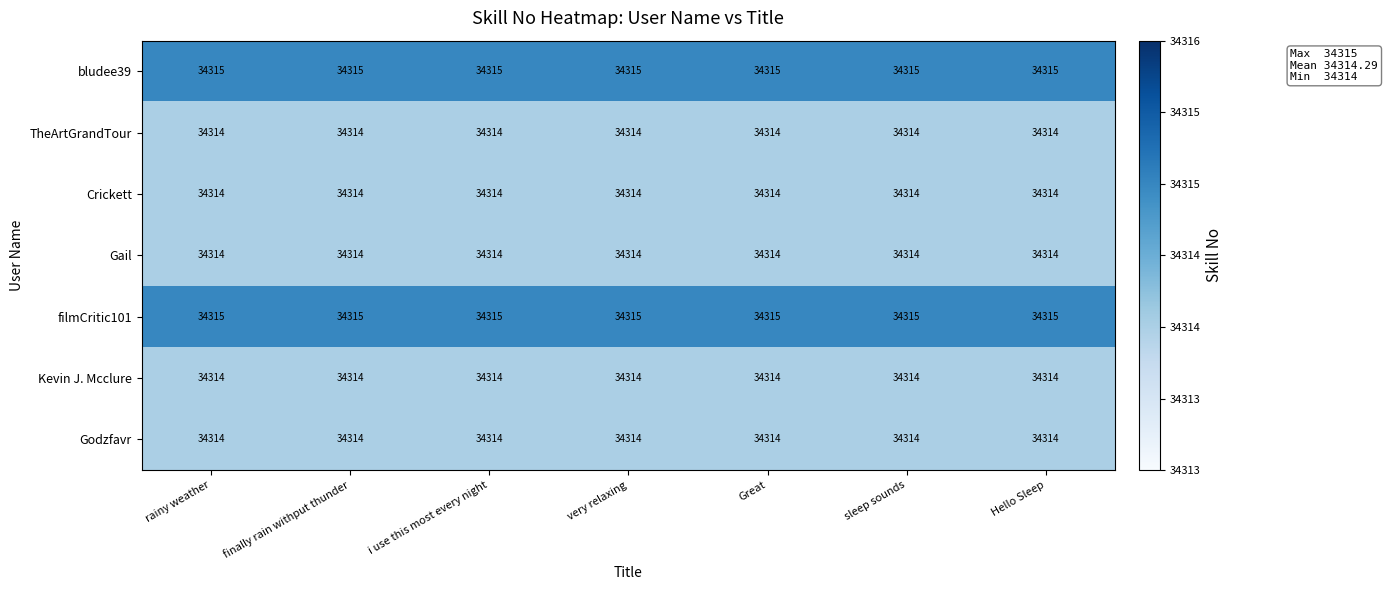

At how many categories does at least one series exceed 34314?

7